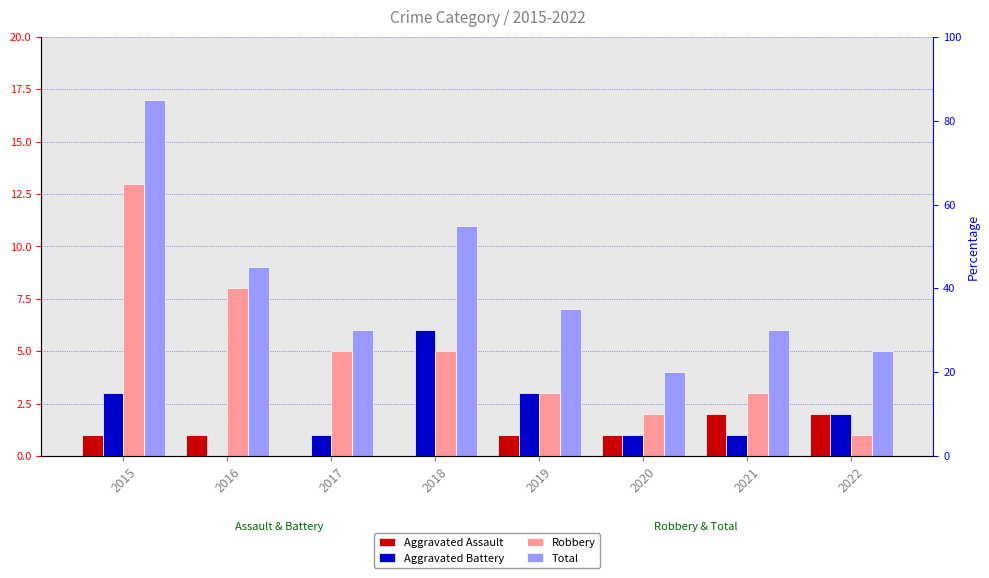

Between 2015 and 2020, which series saw the biggest shift?

Total